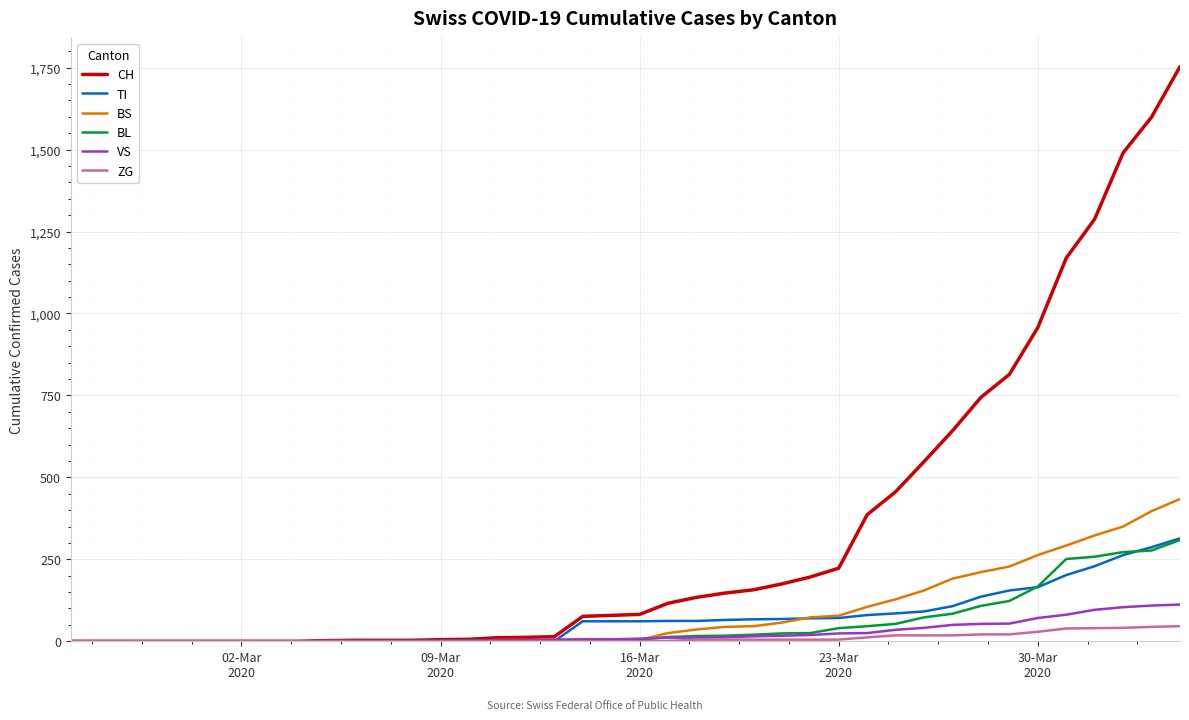

Which series has the widest spread of values?

CH